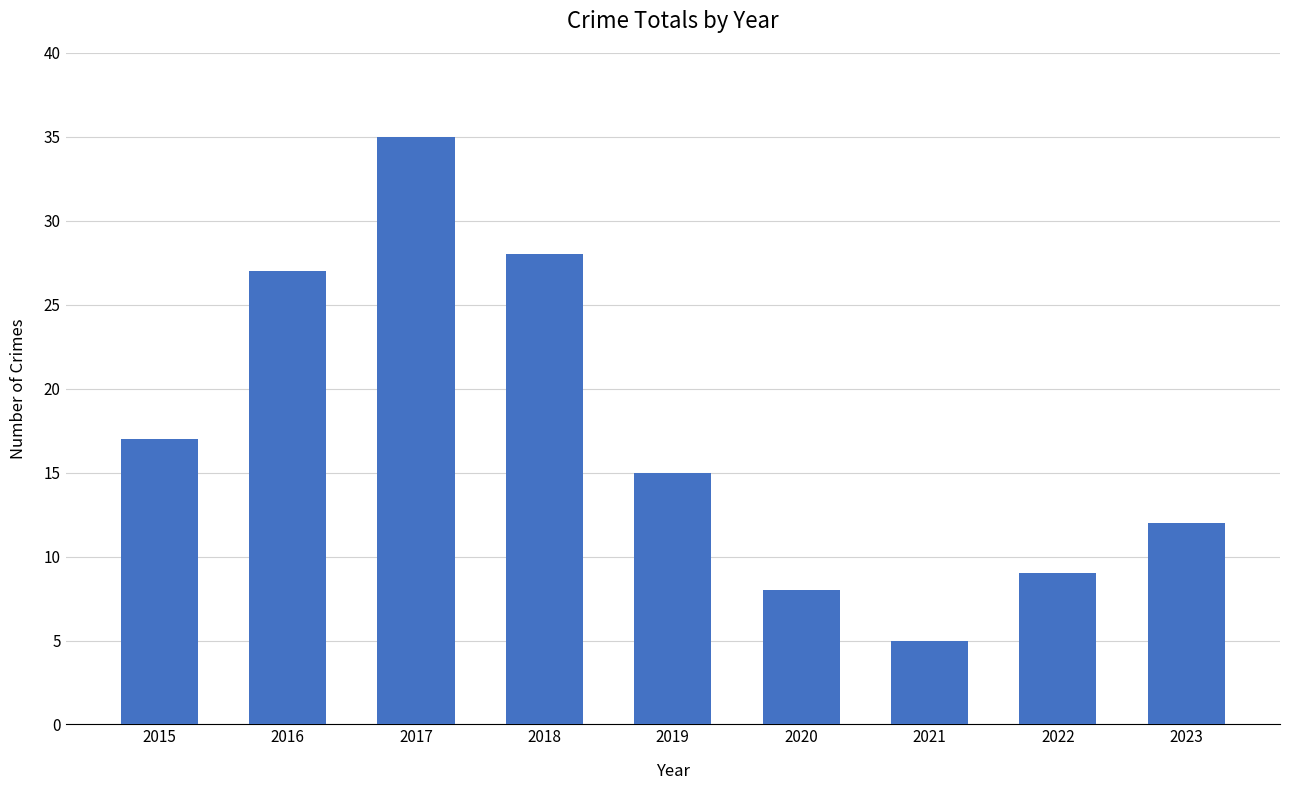

What is the value of the 8th bar from the left?

9